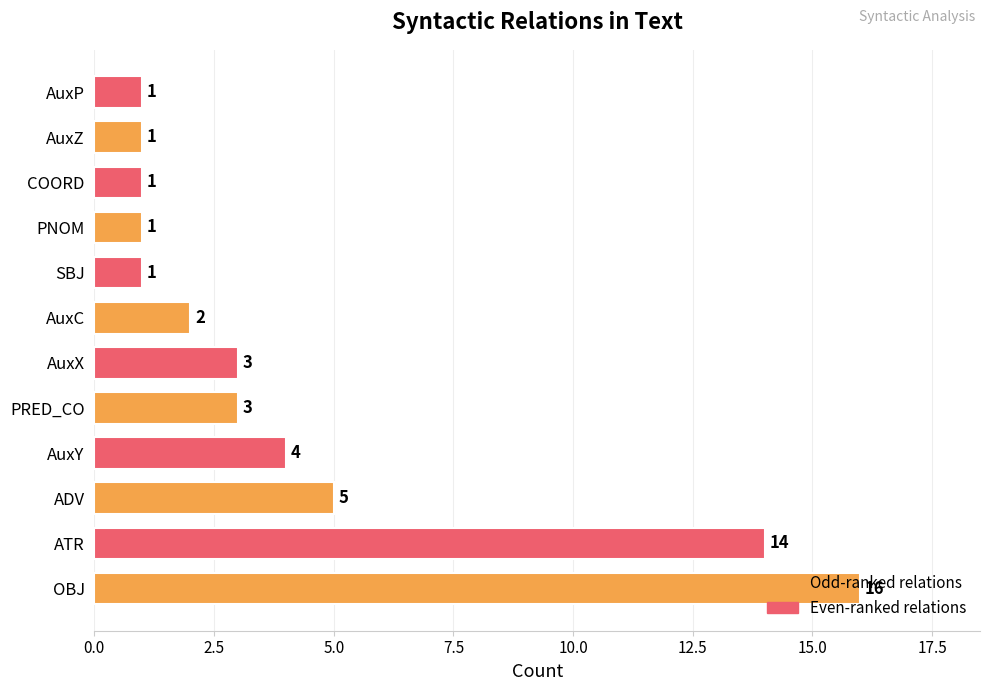

Where is the data nearest to the value 8?

ADV